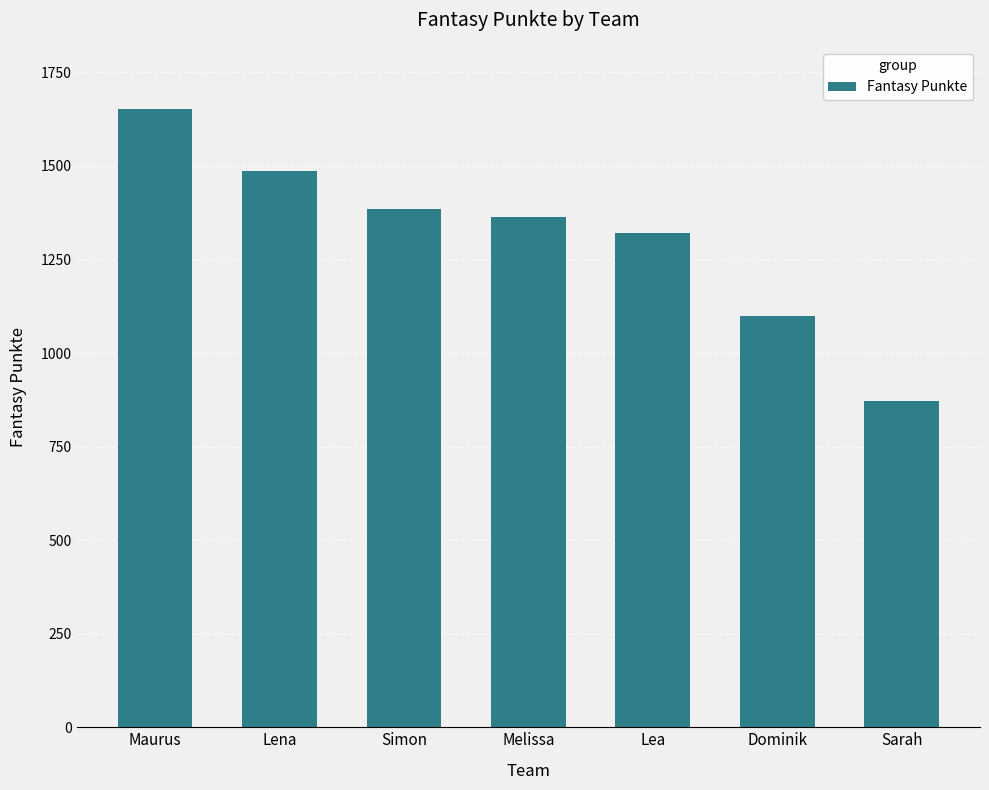

What is the smallest value displayed?

872